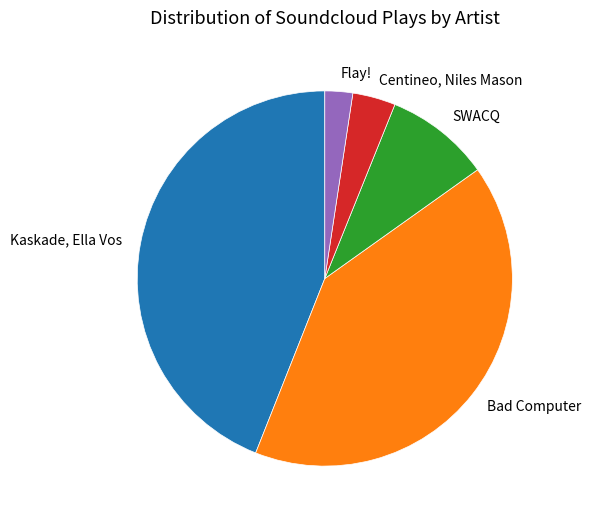

How many segments does this pie chart have?

5